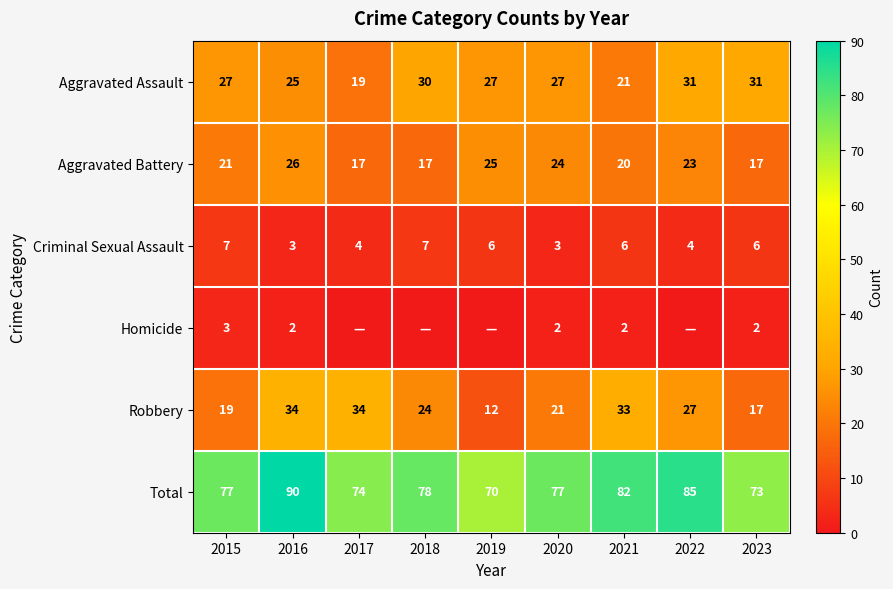

How many series are shown in this chart?

6